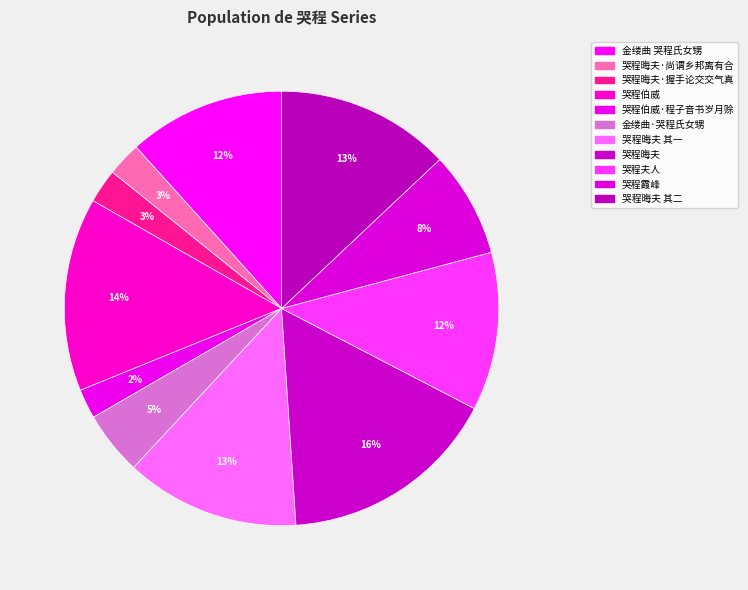

How many slices are in this pie chart?

11